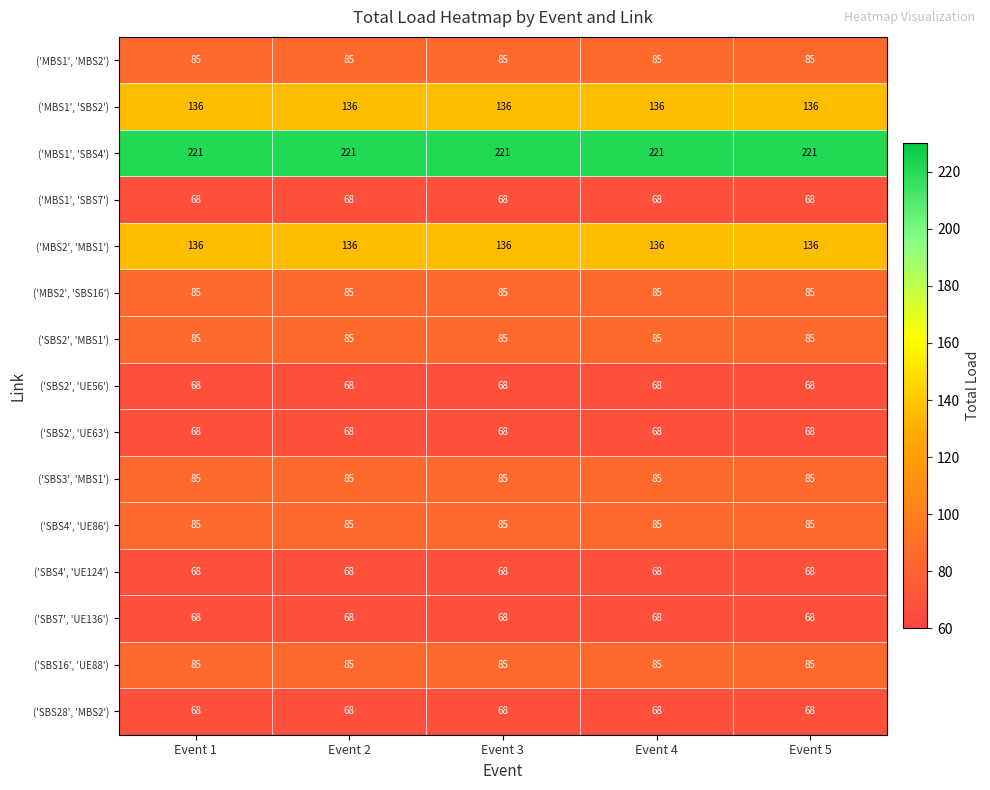

What is the greatest value displayed?

221